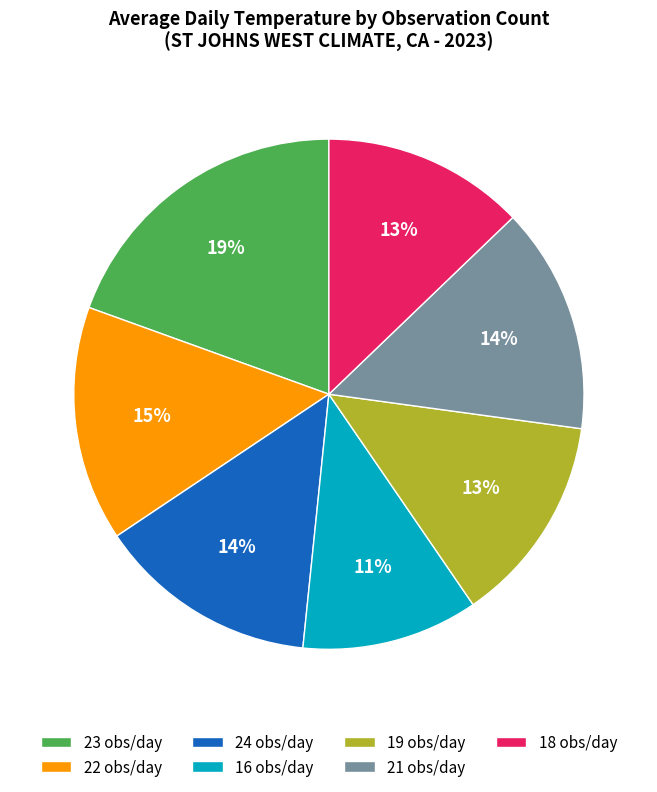

Which has a higher value, 18 obs/day or 22 obs/day?

22 obs/day